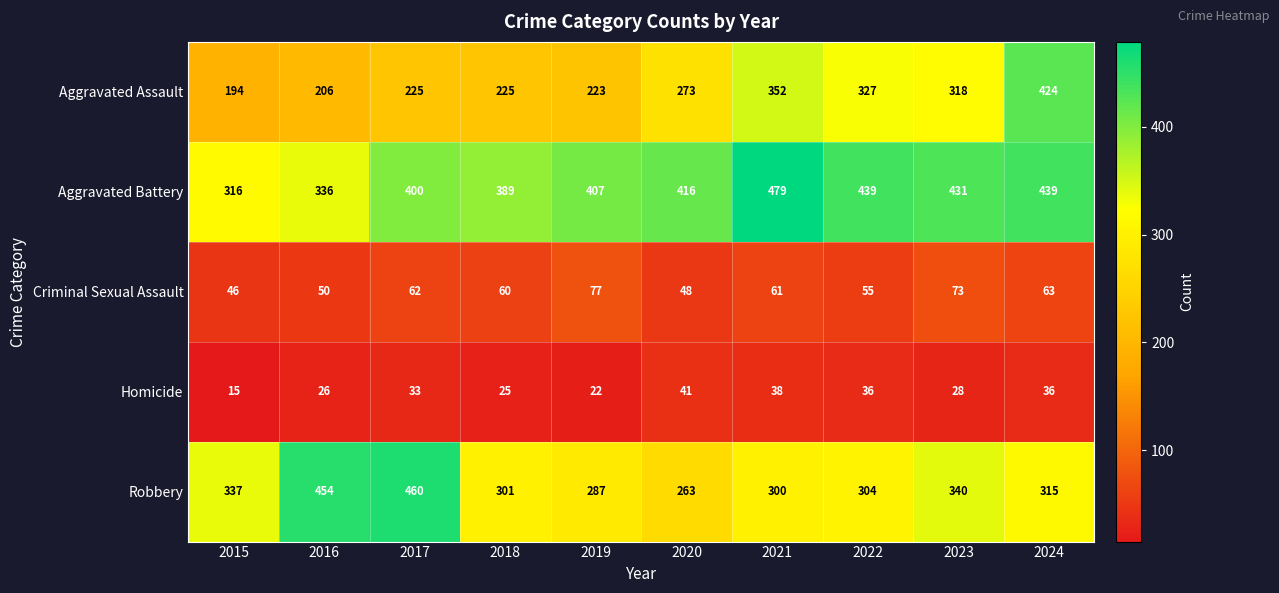

How many distinct data groups are displayed?

5